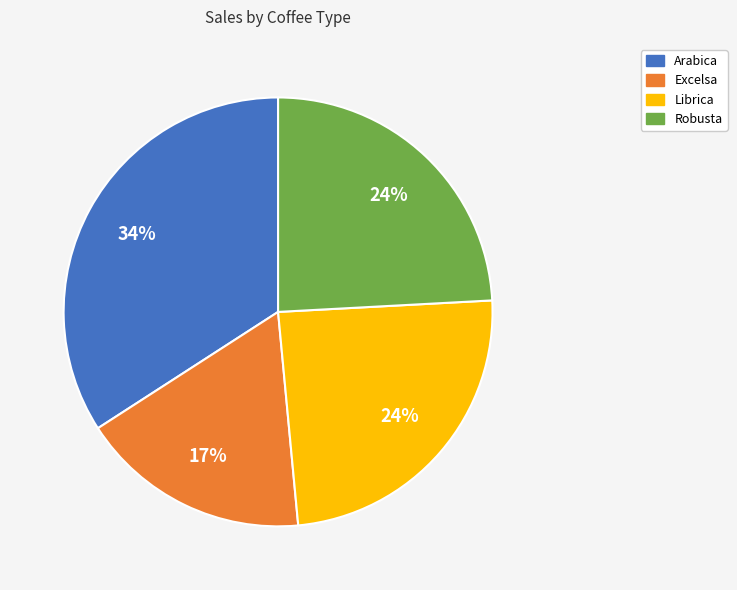

Is there any slice that represents more than half of the pie?

No